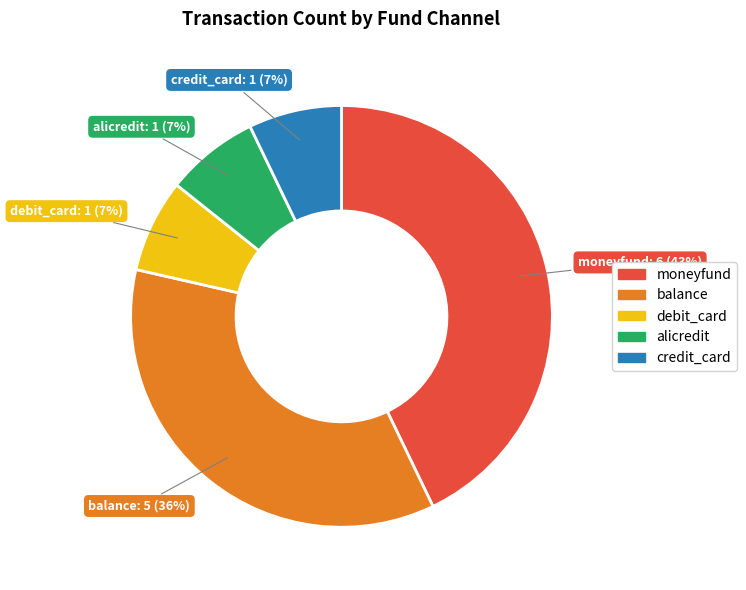

To the nearest percent, what portion does balance represent?

36%